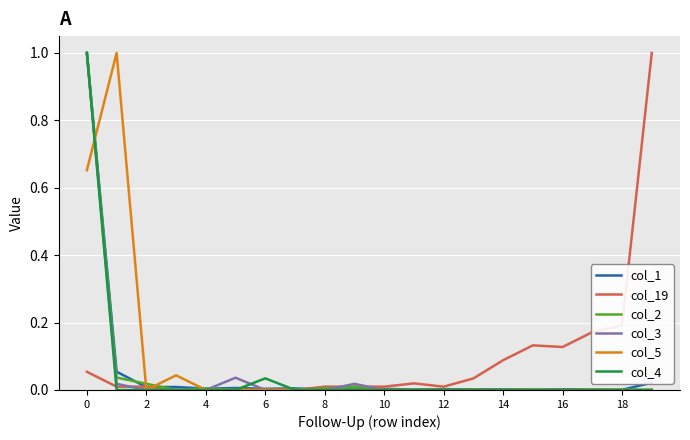

What is the highest value of the col_5 series?

1.0